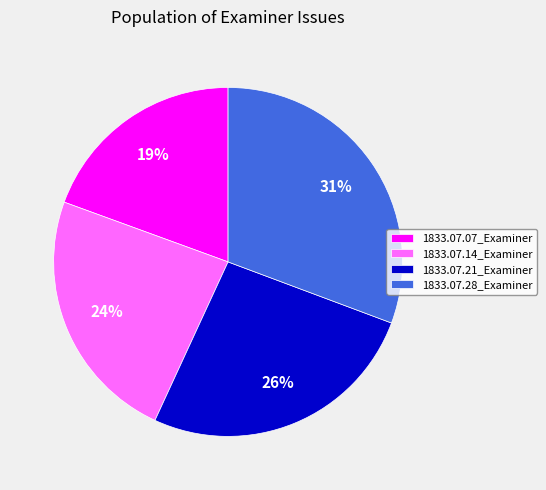

Is the sum of 1833.07.28_Examiner and 1833.07.21_Examiner greater than half?

Yes